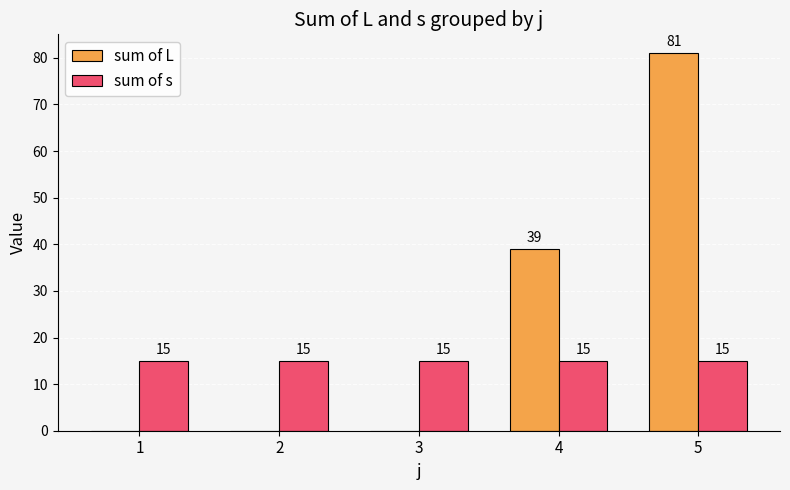

The value of sum of s at 3 is 9. True or false?

False